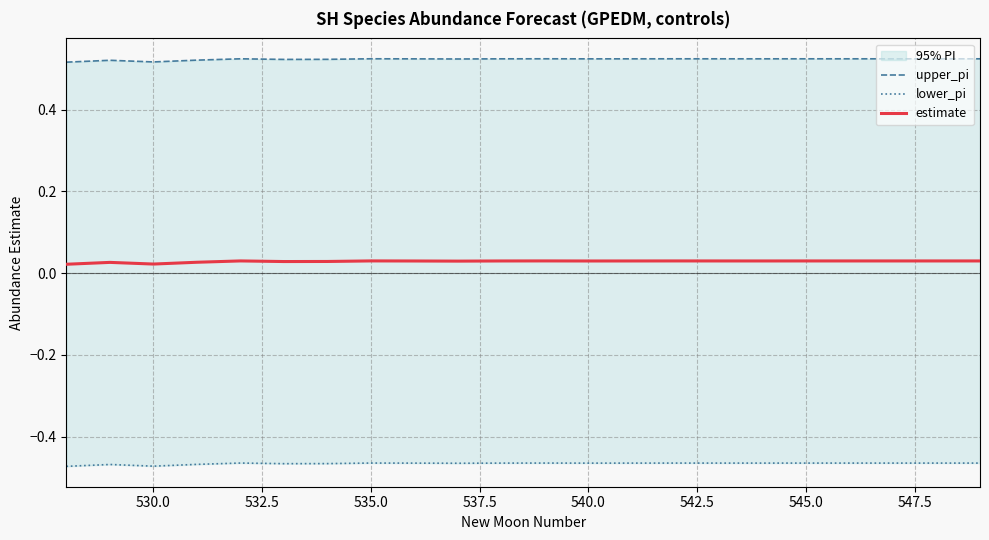

True or false: upper_pi has more than 0 points higher than both neighbors.

True